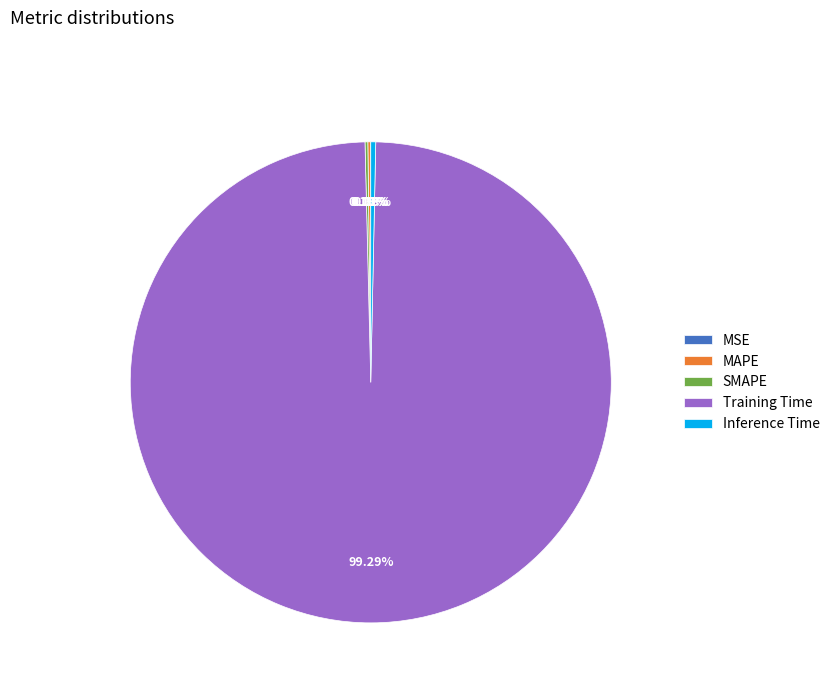

Is there a majority slice in this chart?

Yes